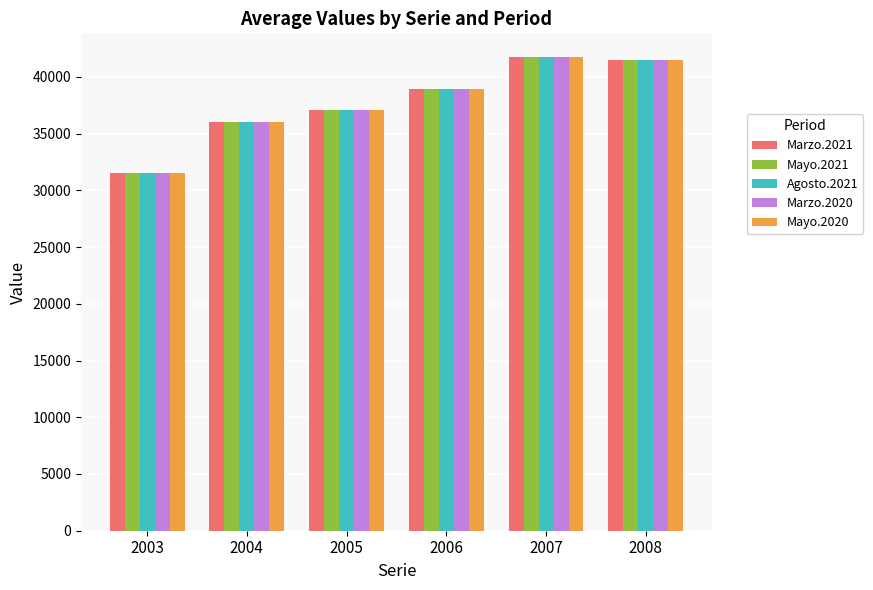

What is the lowest value of the Marzo.2020 series?

31520